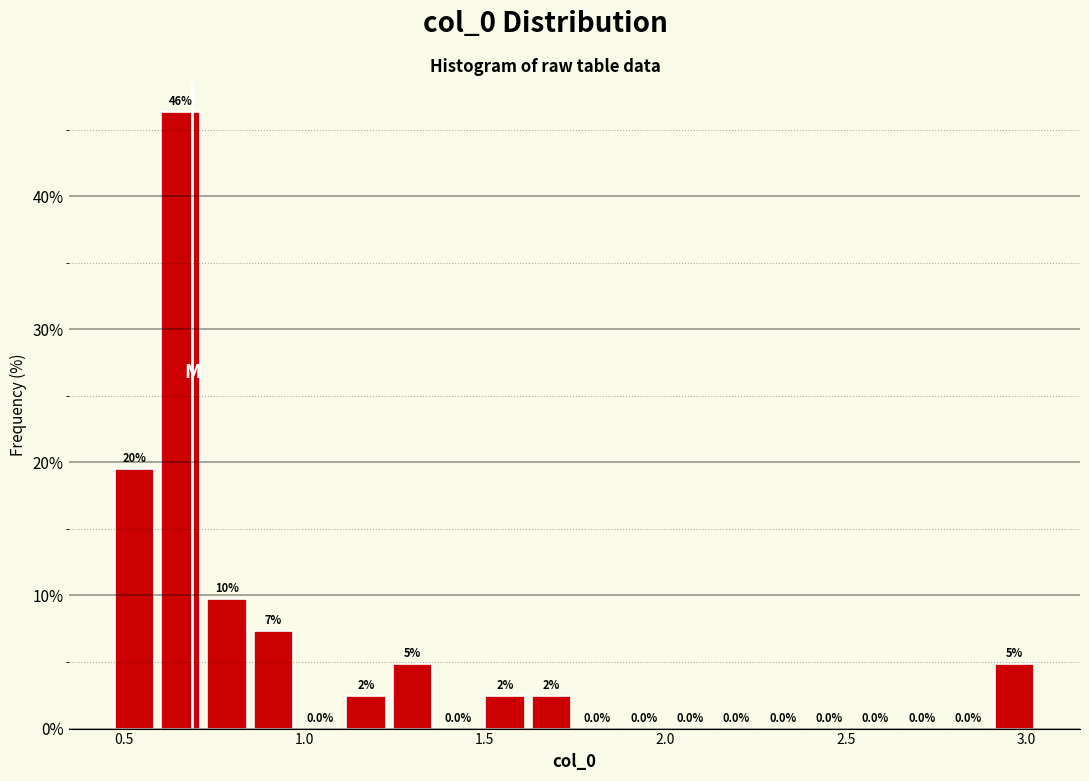

Around what value on the x-axis is the tallest bar? Give the approximate position of its centre, as read against the axis.

0.65